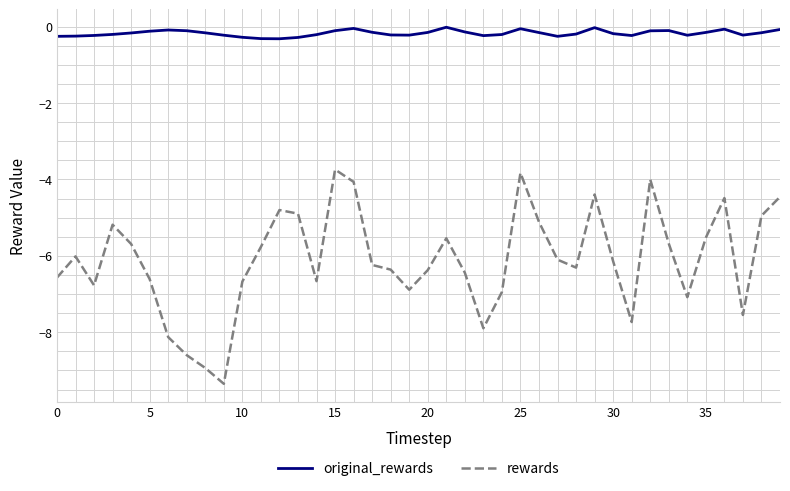

True or false: rewards and original_rewards cross at least once.

False